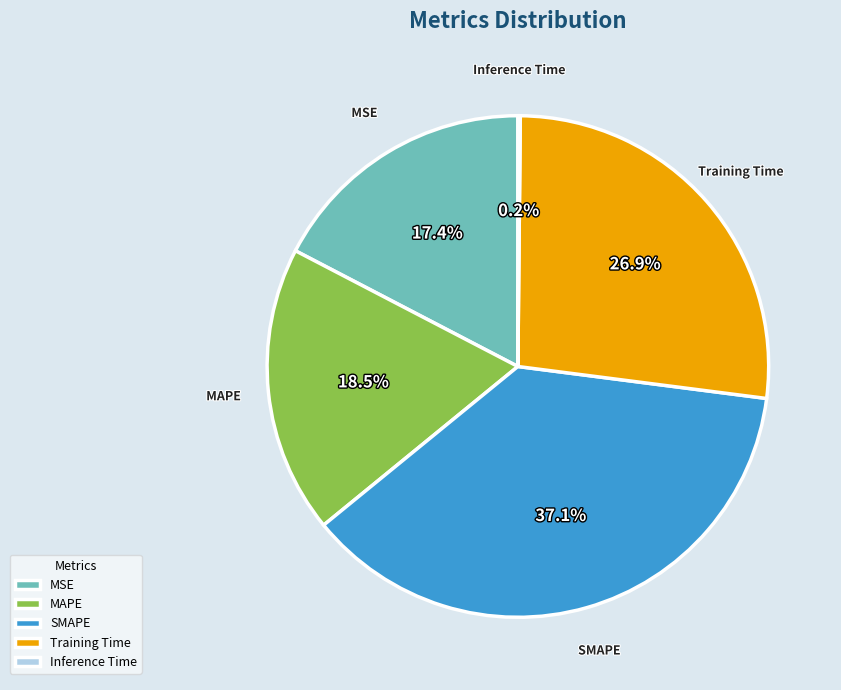

Between Training Time and MAPE, which is larger?

Training Time